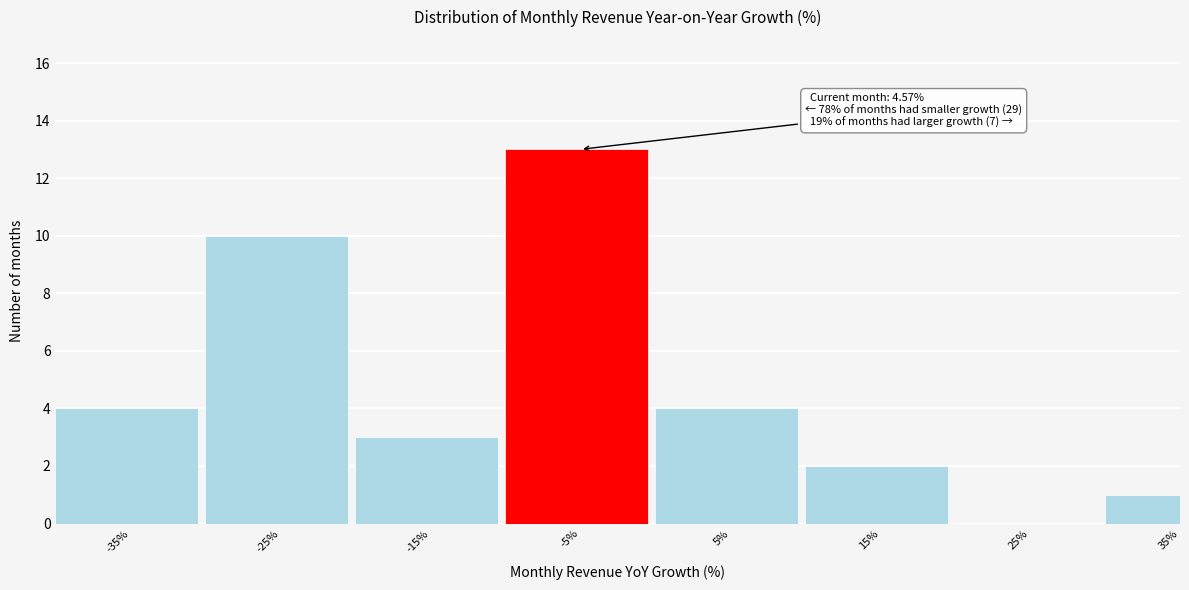

Reading left to right, transcribe all the data shown in this chart.

-35%=4	-25%=10	-15%=3	-5%=13	5%=4	15%=2	25%=0	35%=1